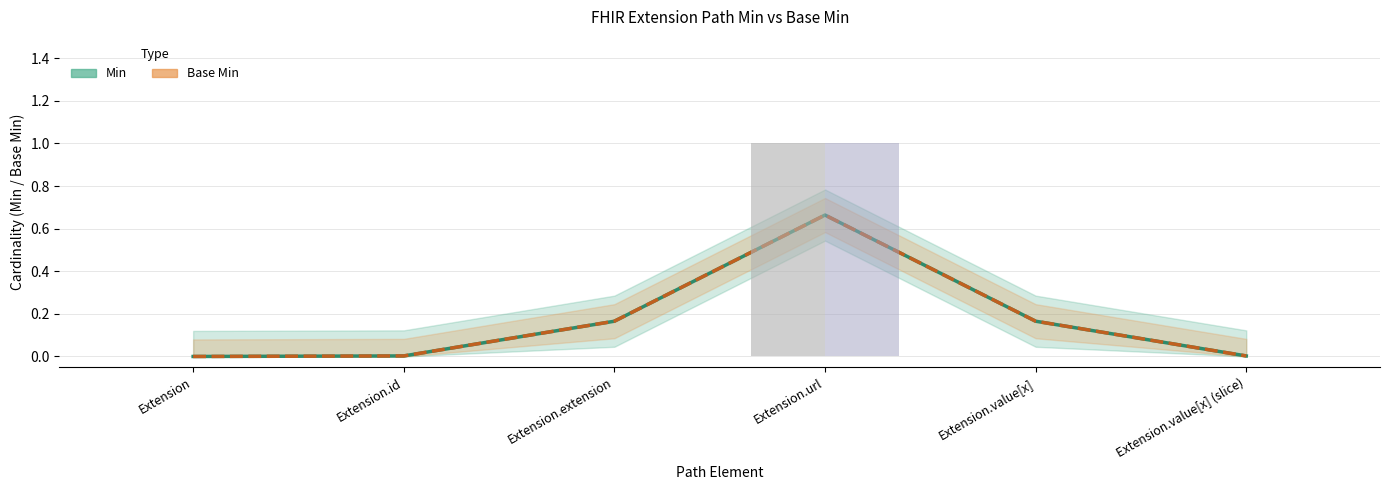

Between Extension.url and Extension, which is larger?

Extension.url